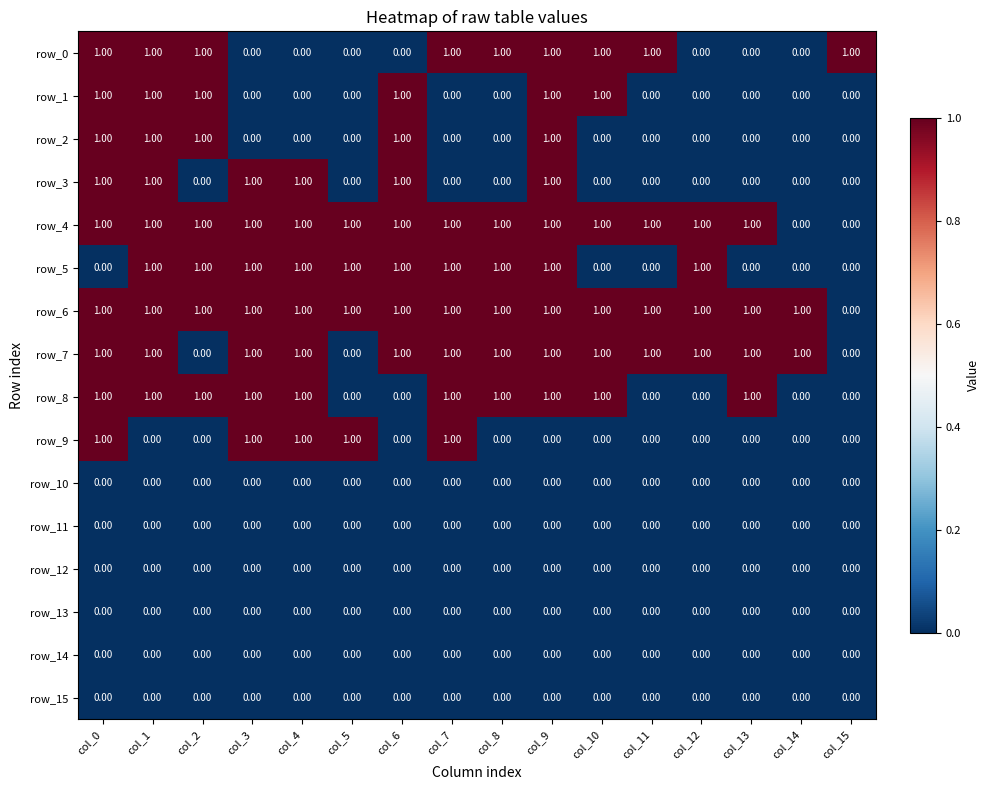

Count the number of categories in the chart.

16